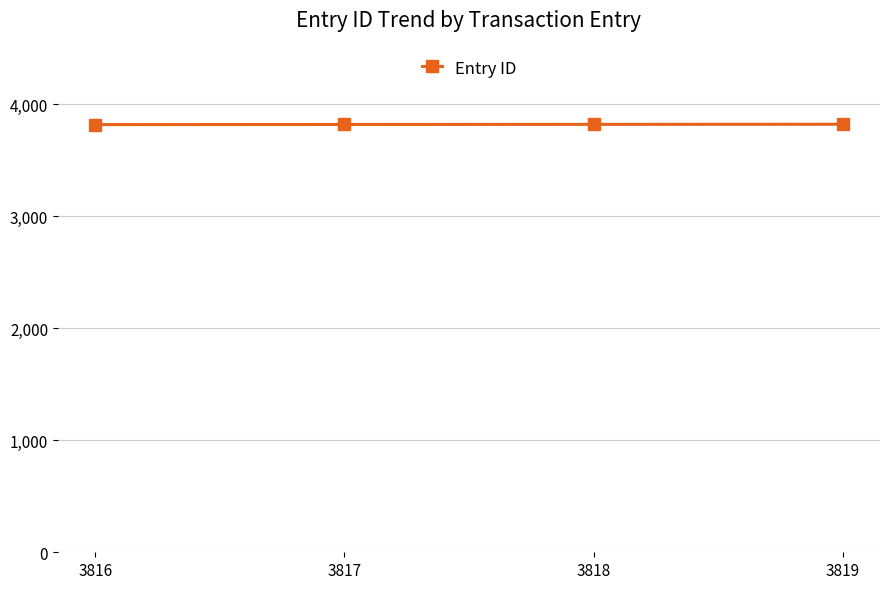

How many data points does each series have?

4